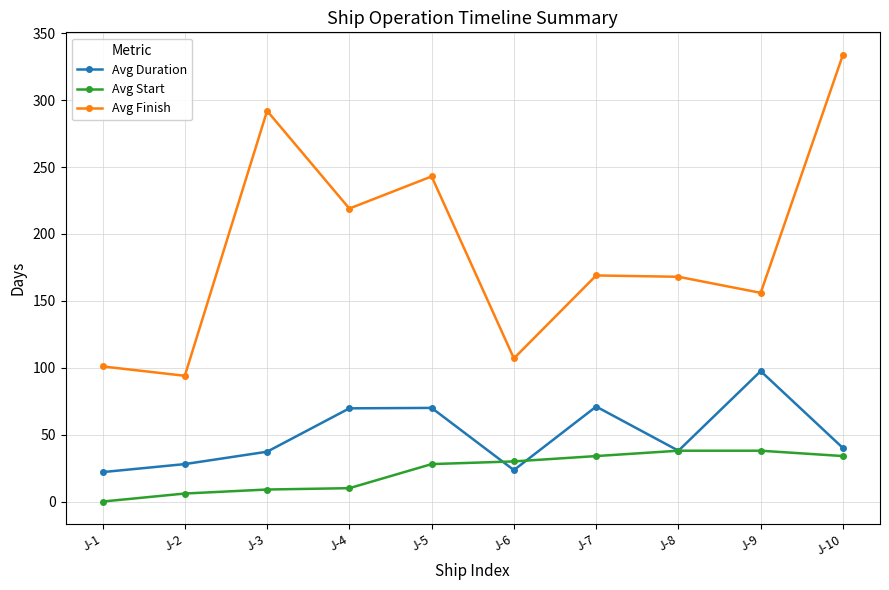

The Avg Finish series shows 250.5 at J-9. True or false?

False